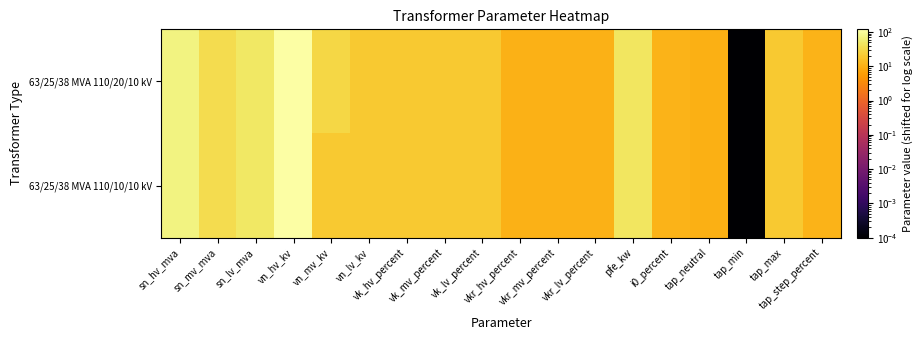

Reading left to right, what are all the values shown in this chart?

63/25/38 MVA 110/20/10 kV: sn_hv_mva=73.0	sn_mv_mva=35.0	sn_lv_mva=48.0	vn_hv_kv=120.0	vn_mv_kv=30.0	vn_lv_kv=20.0	vk_hv_percent=20.4	vk_mv_percent=20.4	vk_lv_percent=20.4	vkr_hv_percent=10.3	vkr_mv_percent=10.3	vkr_lv_percent=10.4	pfe_kw=45.0	i0_percent=10.9	tap_neutral=10.0	tap_min=0.0	tap_max=20.0	tap_step_percent=11.2
63/25/38 MVA 110/10/10 kV: sn_hv_mva=73.0	sn_mv_mva=35.0	sn_lv_mva=48.0	vn_hv_kv=120.0	vn_mv_kv=20.0	vn_lv_kv=20.0	vk_hv_percent=20.4	vk_mv_percent=20.4	vk_lv_percent=20.4	vkr_hv_percent=10.3	vkr_mv_percent=10.3	vkr_lv_percent=10.4	pfe_kw=45.0	i0_percent=10.9	tap_neutral=10.0	tap_min=0.0	tap_max=20.0	tap_step_percent=11.2